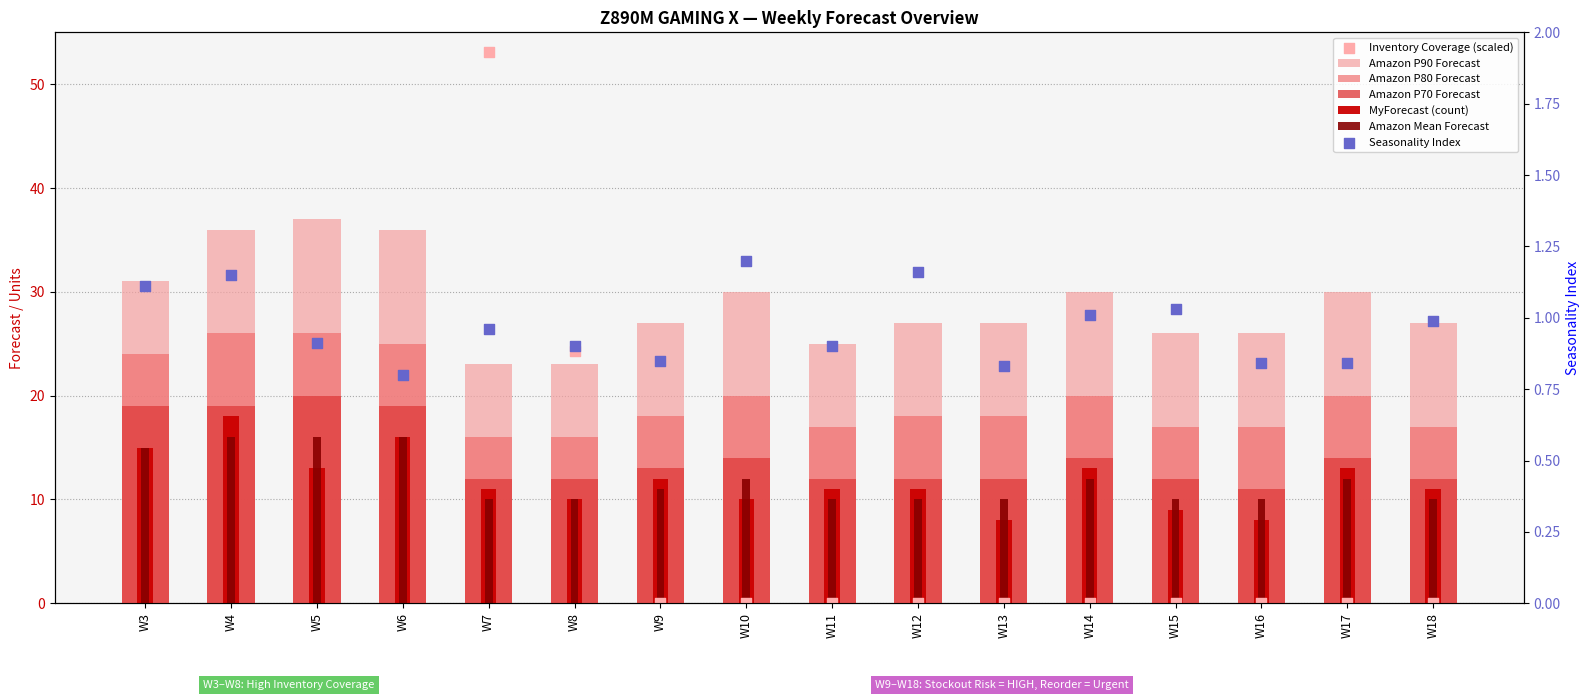

What is the total value across all series at W17?

89.8